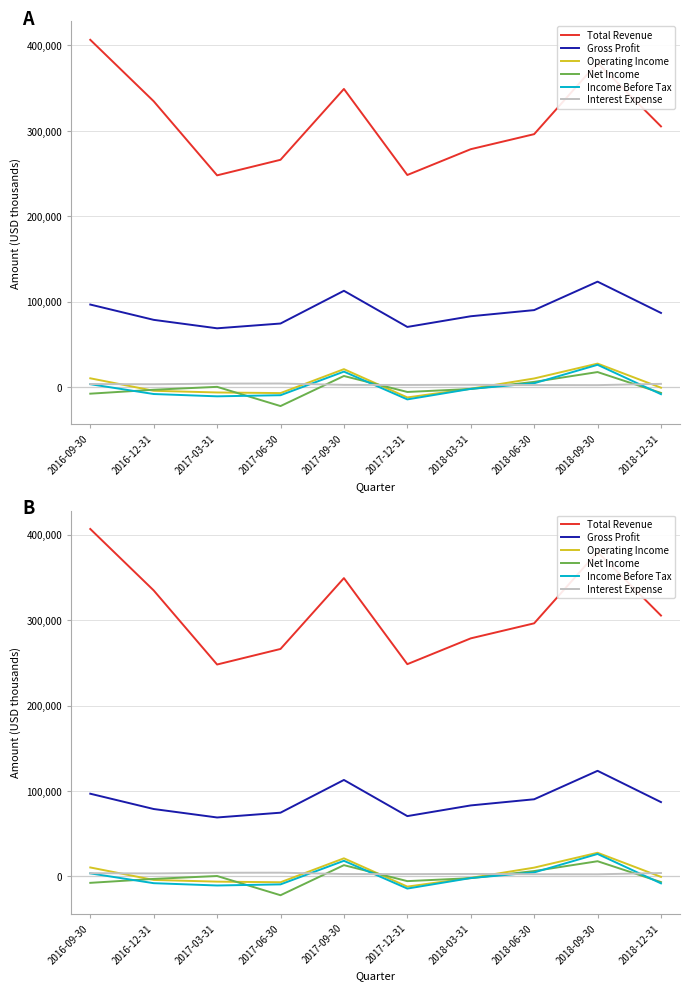

Between 2017-12-31 and 2017-03-31, which is larger?

2017-12-31